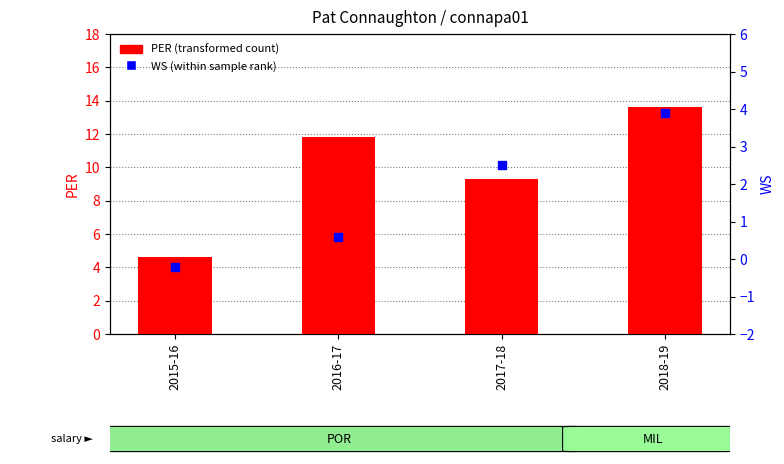

At how many categories does at least one series exceed 6?

3